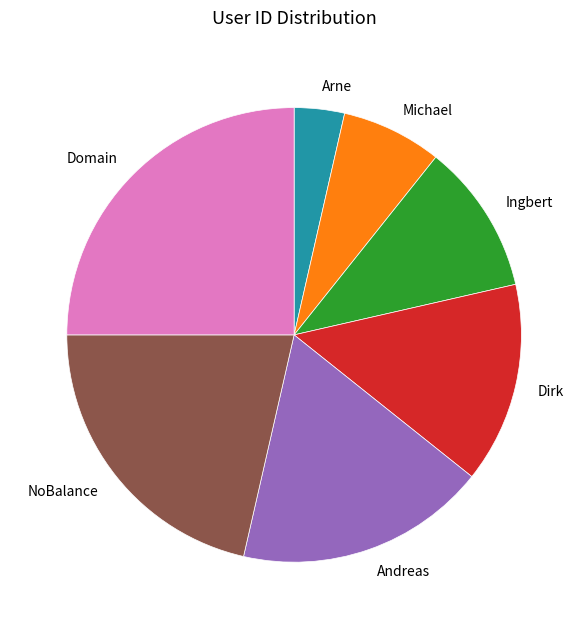

Is the sum of Michael and Arne greater than half?

No